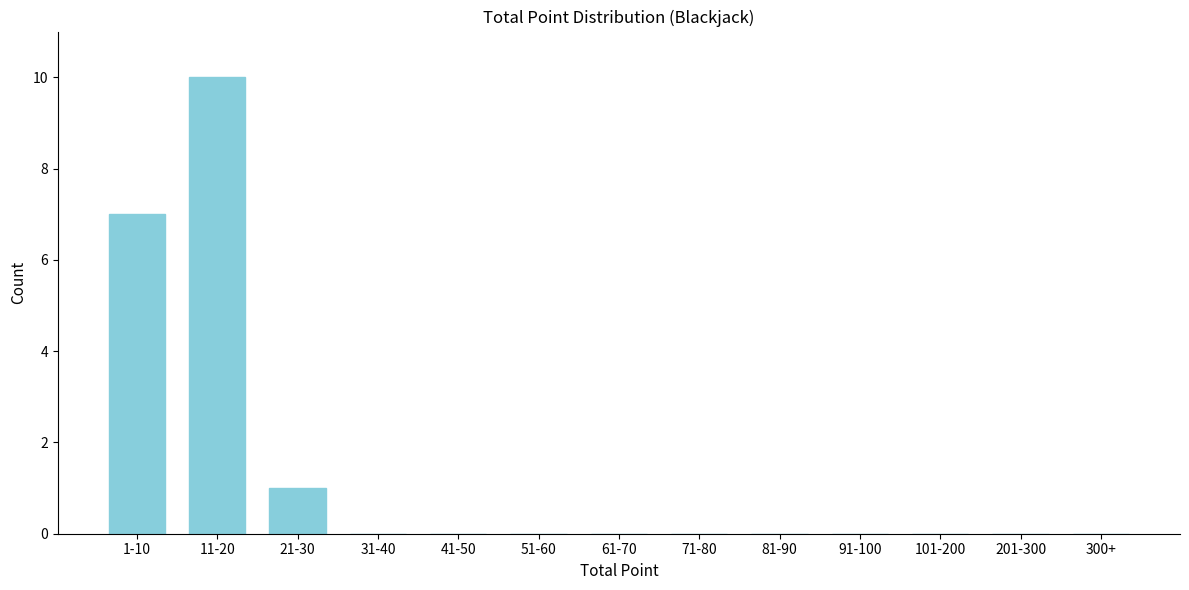

Reading left to right, list all the values displayed in this chart.

1-10=7	11-20=10	21-30=1	31-40=0	41-50=0	51-60=0	61-70=0	71-80=0	81-90=0	91-100=0	101-200=0	201-300=0	300+=0